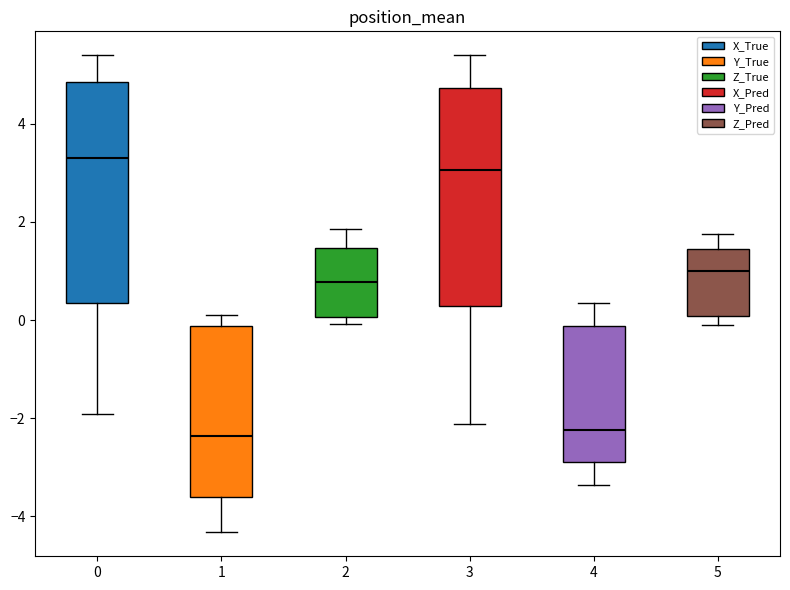

Reading left to right, read every box against the y-axis: the position of its median line, the range the box covers, and the ends of its whiskers. The values are not printed on the chart, so give them approximately, as read against the axis.

0: median 3.4, box 0.4 to 4.8, whiskers -2.0 to 5.4
1: median -2.4, box -3.6 to -0.2, whiskers -4.4 to 0.2
2: median 0.8, box 0.0 to 1.4, whiskers 0.0 (just below the box's lower edge) to 1.8
3: median 3.0, box 0.2 to 4.8, whiskers -2.2 to 5.4
4: median -2.2, box -3.0 to -0.2, whiskers -3.4 to 0.4
5: median 1.0, box 0.0 to 1.4, whiskers -0.2 to 1.8